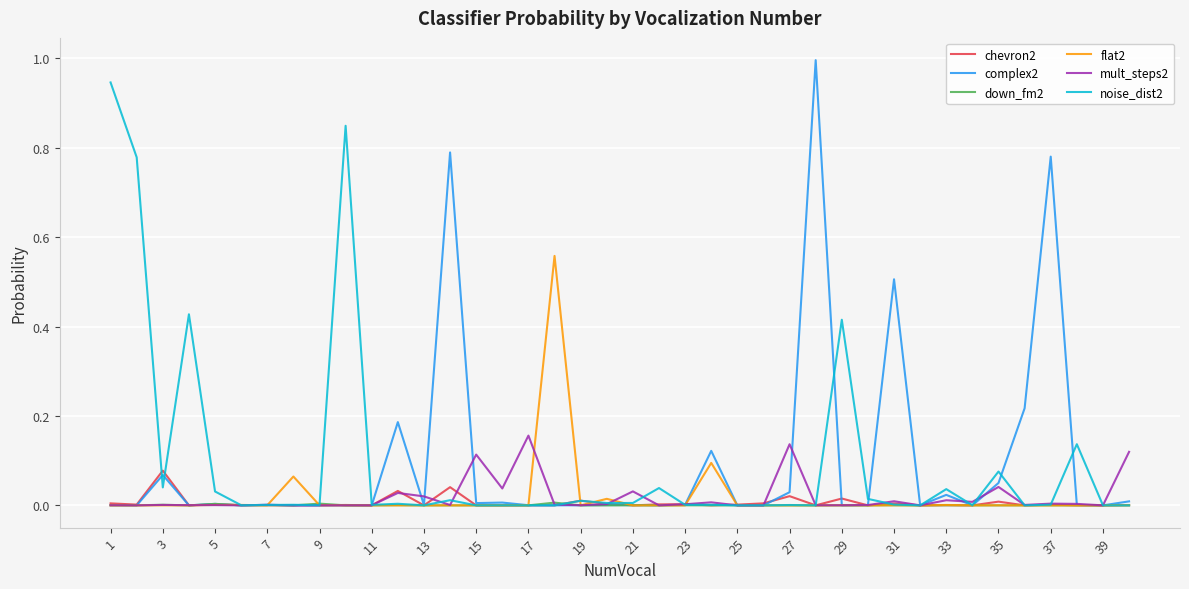

Which series has the largest range (max minus min)?

complex2